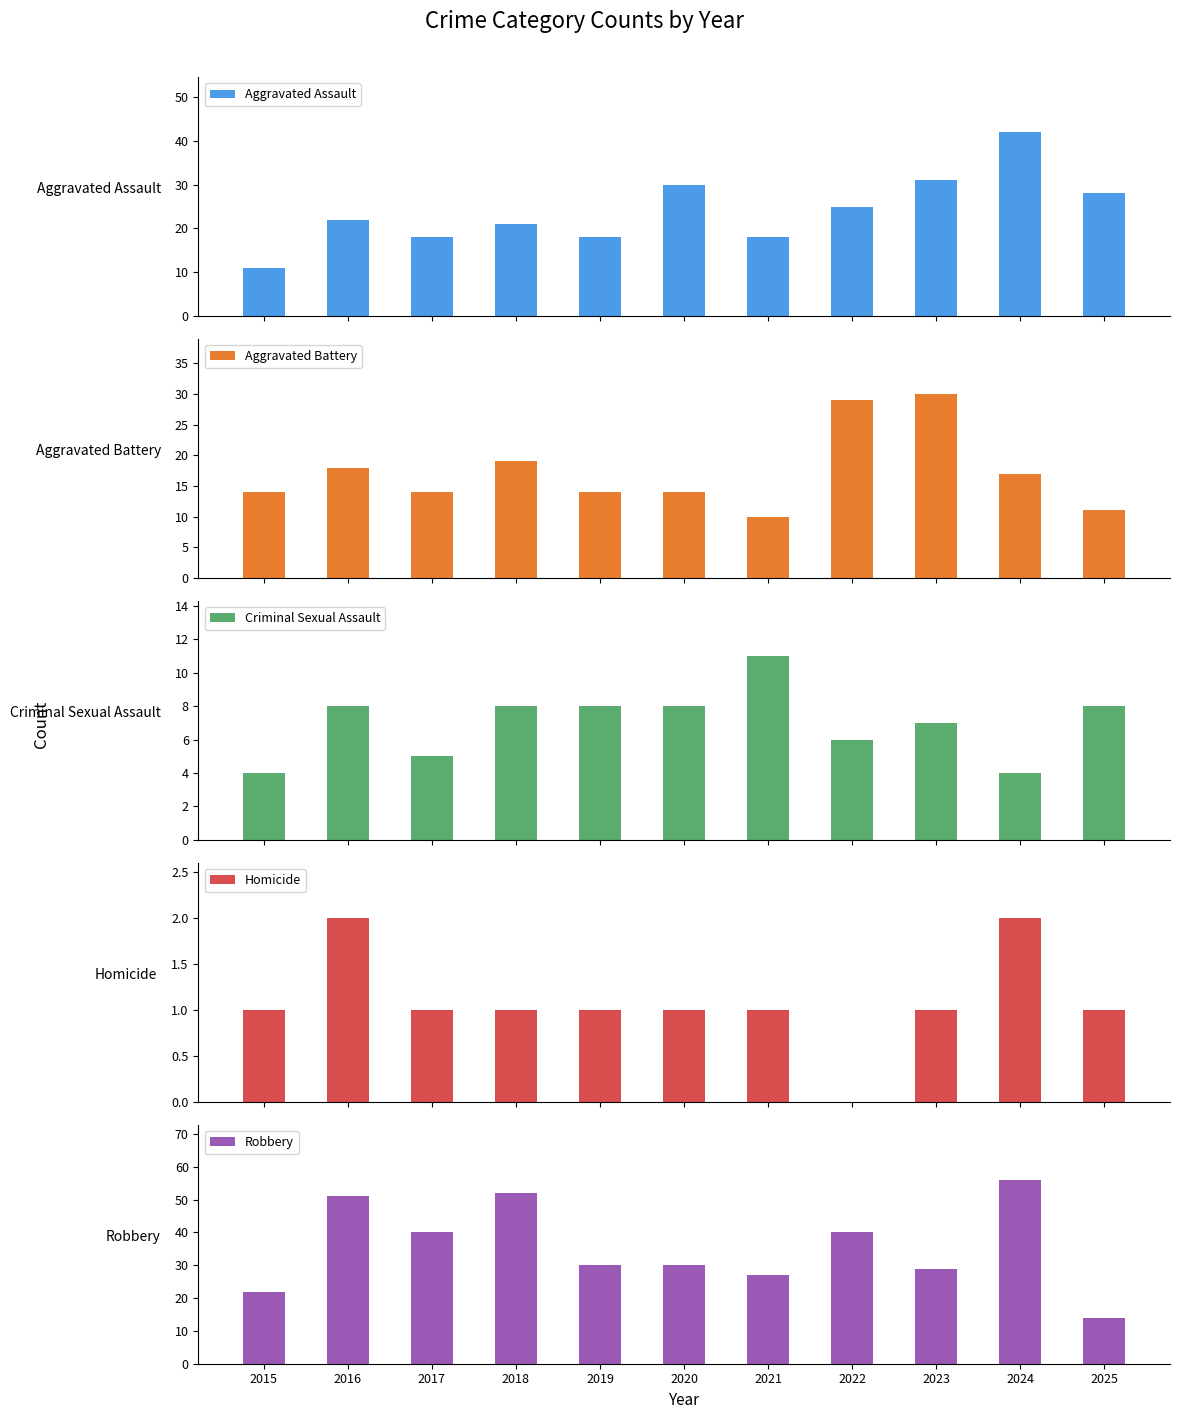

What are all the series names shown in the legend?

Aggravated Assault, Aggravated Battery, Criminal Sexual Assault, Homicide, Robbery